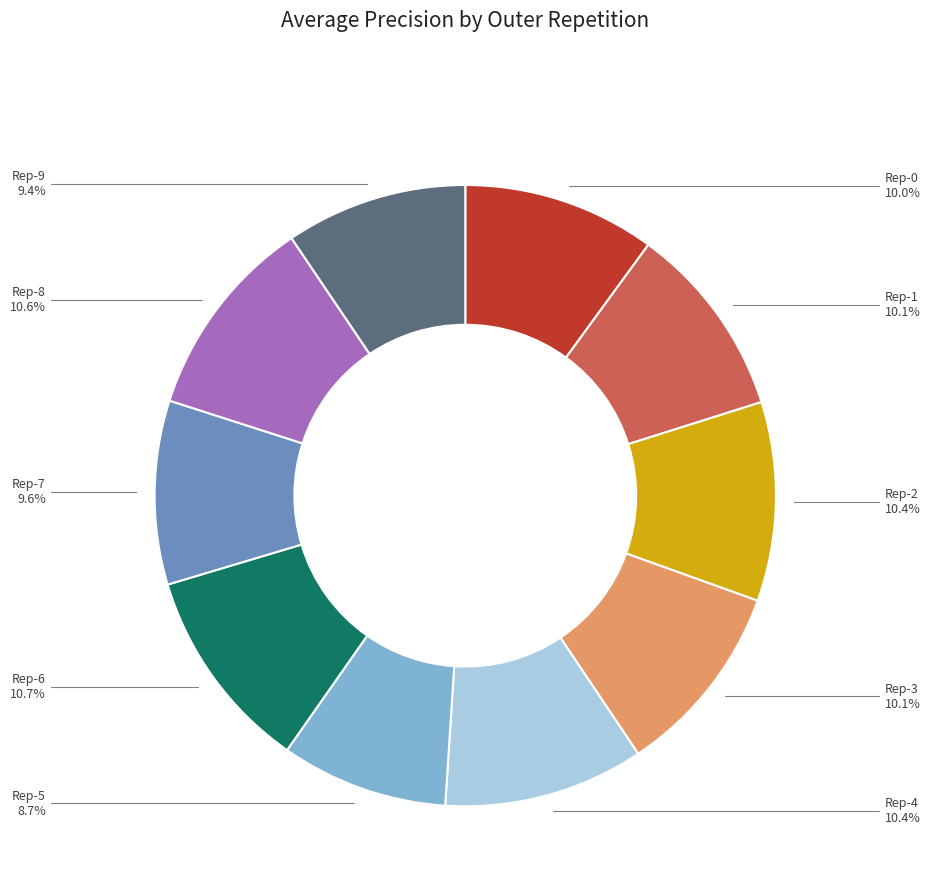

Does any single category account for the majority?

No